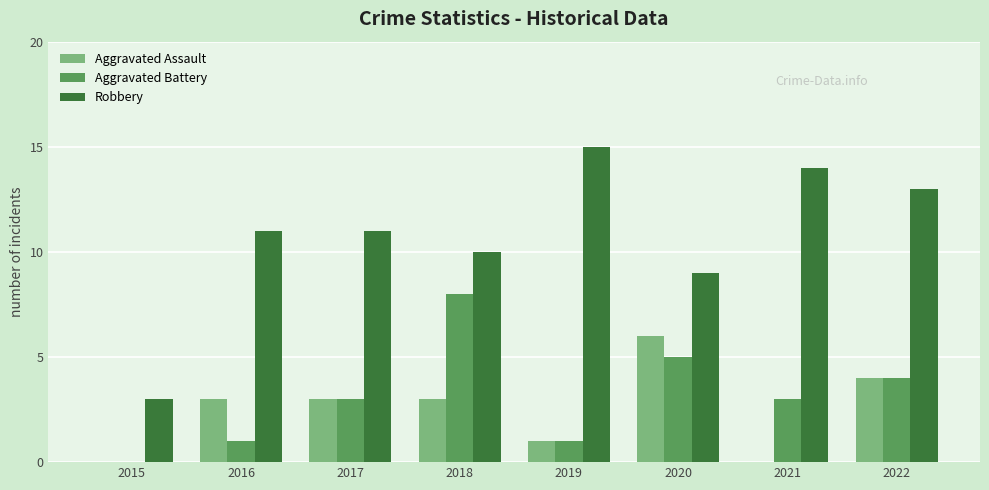

What is the spread (max minus min) of values at 2019?

14